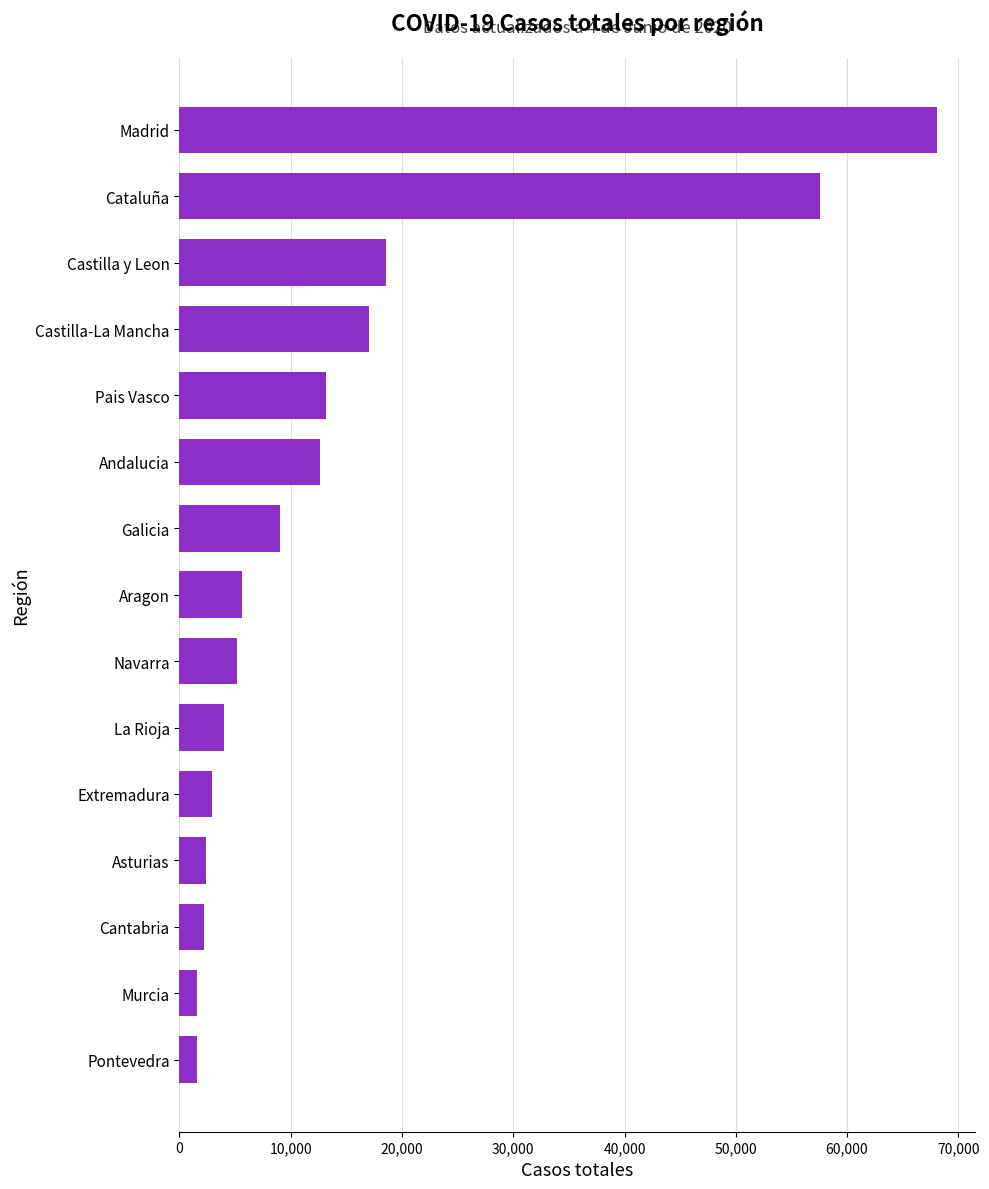

Which has a higher value, Navarra or Pontevedra?

Navarra